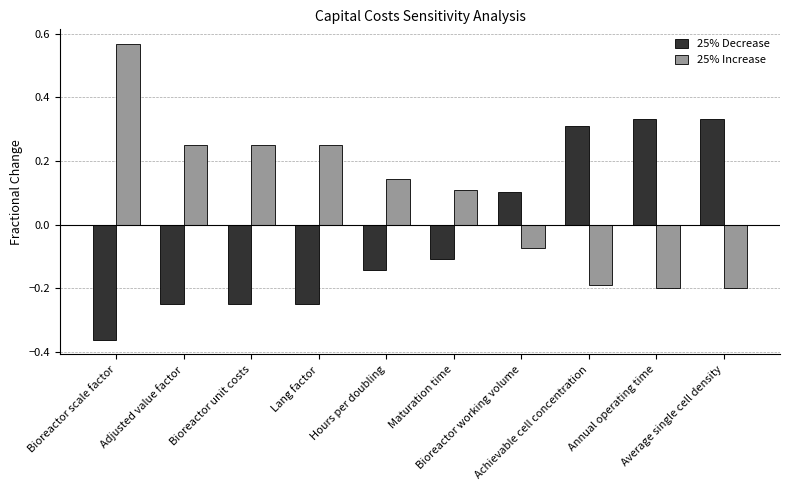

Rank the series at Bioreactor scale factor from lowest to highest value.

25% Decrease, 25% Increase